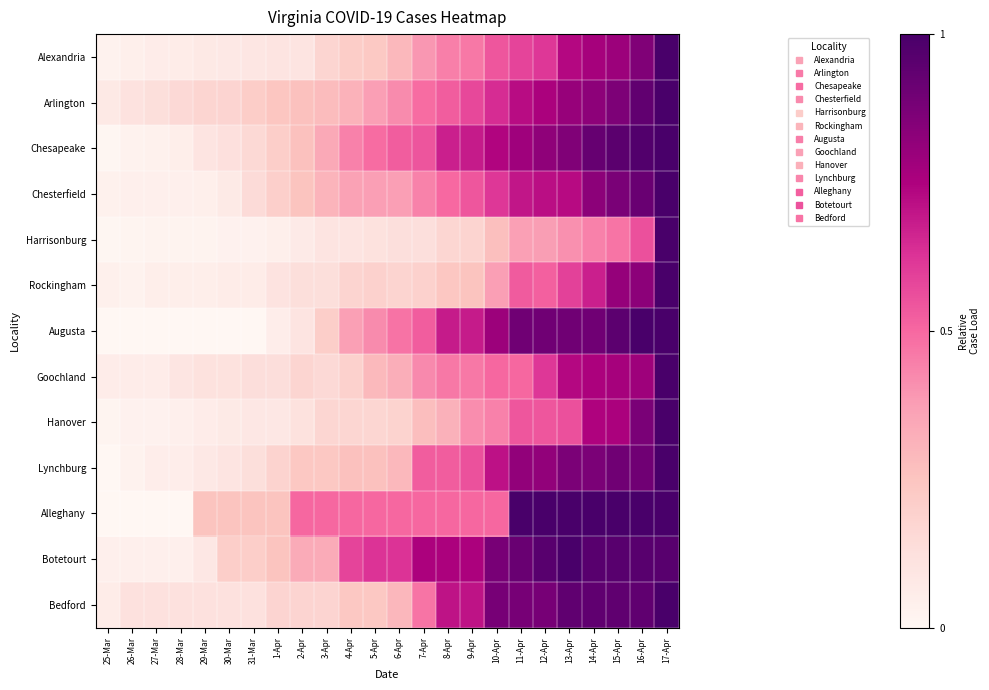

Reading left to right, transcribe all the data shown in this chart.

Alexandria: 25-Mar=0.0	26-Mar=0.0	27-Mar=0.1	28-Mar=0.1	29-Mar=0.1	30-Mar=0.1	31-Mar=0.1	1-Apr=0.1	2-Apr=0.1	3-Apr=0.2	4-Apr=0.2	5-Apr=0.2	6-Apr=0.3	7-Apr=0.4	8-Apr=0.4	9-Apr=0.5	10-Apr=0.5	11-Apr=0.6	12-Apr=0.6	13-Apr=0.7	14-Apr=0.8	15-Apr=0.8	16-Apr=0.9	17-Apr=1.0
Arlington: 25-Mar=0.1	26-Mar=0.1	27-Mar=0.1	28-Mar=0.2	29-Mar=0.2	30-Mar=0.2	31-Mar=0.2	1-Apr=0.2	2-Apr=0.3	3-Apr=0.3	4-Apr=0.3	5-Apr=0.4	6-Apr=0.4	7-Apr=0.5	8-Apr=0.5	9-Apr=0.6	10-Apr=0.6	11-Apr=0.7	12-Apr=0.8	13-Apr=0.8	14-Apr=0.8	15-Apr=0.9	16-Apr=0.9	17-Apr=1.0
Chesapeake: 25-Mar=0.0	26-Mar=0.0	27-Mar=0.0	28-Mar=0.0	29-Mar=0.1	30-Mar=0.1	31-Mar=0.2	1-Apr=0.2	2-Apr=0.3	3-Apr=0.3	4-Apr=0.4	5-Apr=0.5	6-Apr=0.5	7-Apr=0.5	8-Apr=0.7	9-Apr=0.7	10-Apr=0.7	11-Apr=0.8	12-Apr=0.8	13-Apr=0.9	14-Apr=0.9	15-Apr=1.0	16-Apr=1.0	17-Apr=1.0
Chesterfield: 25-Mar=0.0	26-Mar=0.0	27-Mar=0.0	28-Mar=0.0	29-Mar=0.0	30-Mar=0.1	31-Mar=0.1	1-Apr=0.2	2-Apr=0.3	3-Apr=0.3	4-Apr=0.4	5-Apr=0.4	6-Apr=0.4	7-Apr=0.4	8-Apr=0.5	9-Apr=0.5	10-Apr=0.6	11-Apr=0.7	12-Apr=0.7	13-Apr=0.7	14-Apr=0.8	15-Apr=0.9	16-Apr=0.9	17-Apr=1.0
Harrisonburg: 25-Mar=0.0	26-Mar=0.0	27-Mar=0.0	28-Mar=0.0	29-Mar=0.0	30-Mar=0.0	31-Mar=0.0	1-Apr=0.0	2-Apr=0.1	3-Apr=0.1	4-Apr=0.1	5-Apr=0.1	6-Apr=0.1	7-Apr=0.1	8-Apr=0.2	9-Apr=0.2	10-Apr=0.3	11-Apr=0.4	12-Apr=0.4	13-Apr=0.4	14-Apr=0.4	15-Apr=0.5	16-Apr=0.6	17-Apr=1.0
Rockingham: 25-Mar=0.0	26-Mar=0.0	27-Mar=0.0	28-Mar=0.0	29-Mar=0.0	30-Mar=0.1	31-Mar=0.1	1-Apr=0.1	2-Apr=0.1	3-Apr=0.1	4-Apr=0.2	5-Apr=0.2	6-Apr=0.2	7-Apr=0.2	8-Apr=0.2	9-Apr=0.3	10-Apr=0.4	11-Apr=0.5	12-Apr=0.5	13-Apr=0.6	14-Apr=0.7	15-Apr=0.8	16-Apr=0.8	17-Apr=1.0
Augusta: 25-Mar=0.0	26-Mar=0.0	27-Mar=0.0	28-Mar=0.0	29-Mar=0.0	30-Mar=0.0	31-Mar=0.0	1-Apr=0.1	2-Apr=0.1	3-Apr=0.2	4-Apr=0.4	5-Apr=0.4	6-Apr=0.5	7-Apr=0.5	8-Apr=0.7	9-Apr=0.7	10-Apr=0.8	11-Apr=0.9	12-Apr=0.9	13-Apr=0.9	14-Apr=0.9	15-Apr=0.9	16-Apr=1.0	17-Apr=1.0
Goochland: 25-Mar=0.1	26-Mar=0.1	27-Mar=0.1	28-Mar=0.1	29-Mar=0.1	30-Mar=0.1	31-Mar=0.1	1-Apr=0.1	2-Apr=0.2	3-Apr=0.2	4-Apr=0.2	5-Apr=0.3	6-Apr=0.3	7-Apr=0.4	8-Apr=0.5	9-Apr=0.5	10-Apr=0.5	11-Apr=0.5	12-Apr=0.6	13-Apr=0.7	14-Apr=0.8	15-Apr=0.8	16-Apr=0.8	17-Apr=1.0
Hanover: 25-Mar=0.0	26-Mar=0.0	27-Mar=0.0	28-Mar=0.0	29-Mar=0.1	30-Mar=0.1	31-Mar=0.1	1-Apr=0.1	2-Apr=0.1	3-Apr=0.2	4-Apr=0.2	5-Apr=0.2	6-Apr=0.2	7-Apr=0.3	8-Apr=0.3	9-Apr=0.4	10-Apr=0.4	11-Apr=0.5	12-Apr=0.5	13-Apr=0.6	14-Apr=0.7	15-Apr=0.8	16-Apr=0.9	17-Apr=1.0
Lynchburg: 25-Mar=0.0	26-Mar=0.0	27-Mar=0.1	28-Mar=0.1	29-Mar=0.1	30-Mar=0.1	31-Mar=0.1	1-Apr=0.2	2-Apr=0.2	3-Apr=0.2	4-Apr=0.3	5-Apr=0.3	6-Apr=0.3	7-Apr=0.5	8-Apr=0.5	9-Apr=0.6	10-Apr=0.7	11-Apr=0.8	12-Apr=0.8	13-Apr=0.9	14-Apr=0.9	15-Apr=0.9	16-Apr=0.9	17-Apr=1.0
Alleghany: 25-Mar=0.0	26-Mar=0.0	27-Mar=0.0	28-Mar=0.0	29-Mar=0.2	30-Mar=0.2	31-Mar=0.2	1-Apr=0.2	2-Apr=0.5	3-Apr=0.5	4-Apr=0.5	5-Apr=0.5	6-Apr=0.5	7-Apr=0.5	8-Apr=0.5	9-Apr=0.5	10-Apr=0.5	11-Apr=1.0	12-Apr=1.0	13-Apr=1.0	14-Apr=1.0	15-Apr=1.0	16-Apr=1.0	17-Apr=1.0
Botetourt: 25-Mar=0.0	26-Mar=0.0	27-Mar=0.0	28-Mar=0.0	29-Mar=0.1	30-Mar=0.2	31-Mar=0.2	1-Apr=0.2	2-Apr=0.3	3-Apr=0.3	4-Apr=0.6	5-Apr=0.6	6-Apr=0.6	7-Apr=0.8	8-Apr=0.8	9-Apr=0.8	10-Apr=0.9	11-Apr=0.9	12-Apr=1.0	13-Apr=1.0	14-Apr=1.0	15-Apr=1.0	16-Apr=1.0	17-Apr=1.0
Bedford: 25-Mar=0.1	26-Mar=0.1	27-Mar=0.1	28-Mar=0.1	29-Mar=0.1	30-Mar=0.1	31-Mar=0.1	1-Apr=0.2	2-Apr=0.2	3-Apr=0.2	4-Apr=0.2	5-Apr=0.2	6-Apr=0.3	7-Apr=0.5	8-Apr=0.7	9-Apr=0.7	10-Apr=0.9	11-Apr=0.9	12-Apr=0.9	13-Apr=0.9	14-Apr=0.9	15-Apr=0.9	16-Apr=0.9	17-Apr=1.0